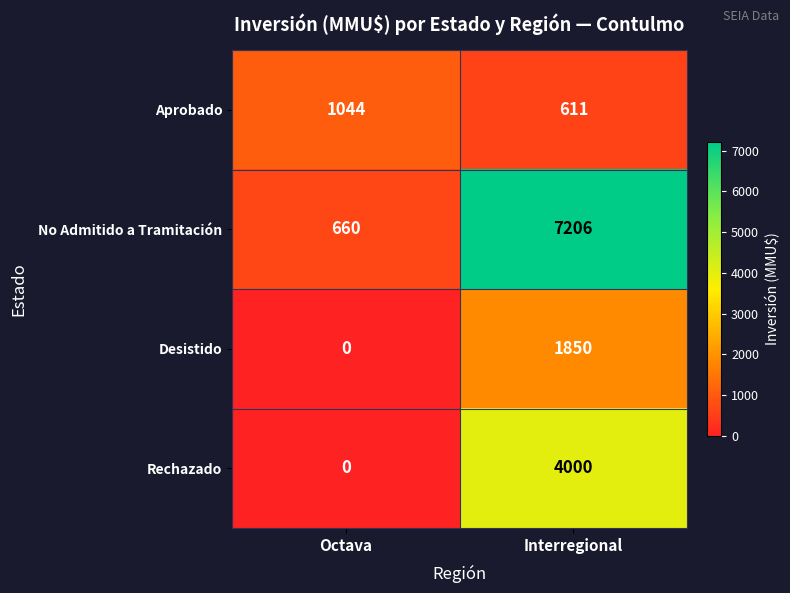

How many data points in Rechazado are less than 4000?

1